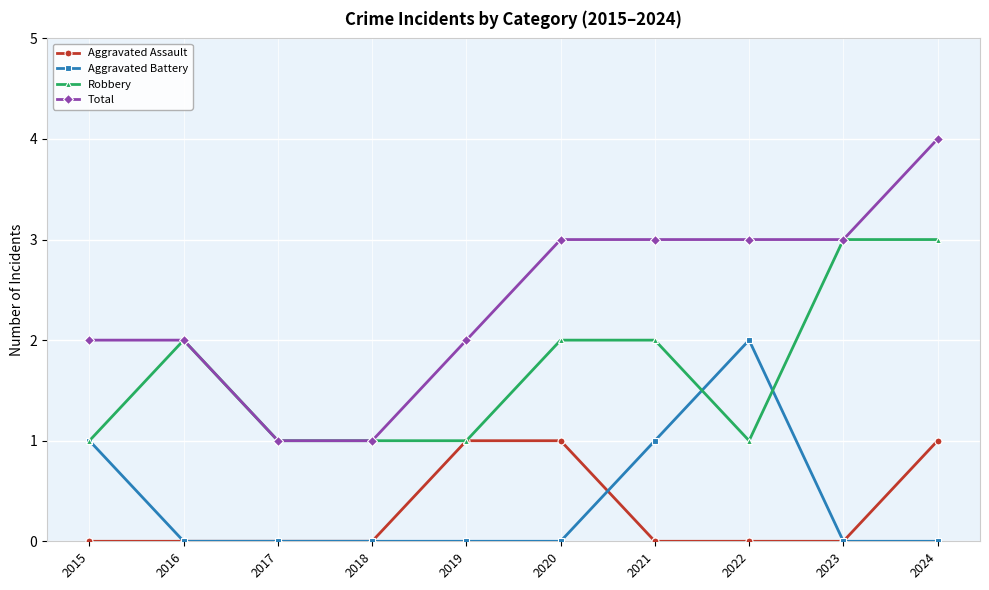

Rank the series at 2022 from lowest to highest value.

Aggravated Assault, Robbery, Aggravated Battery, Total